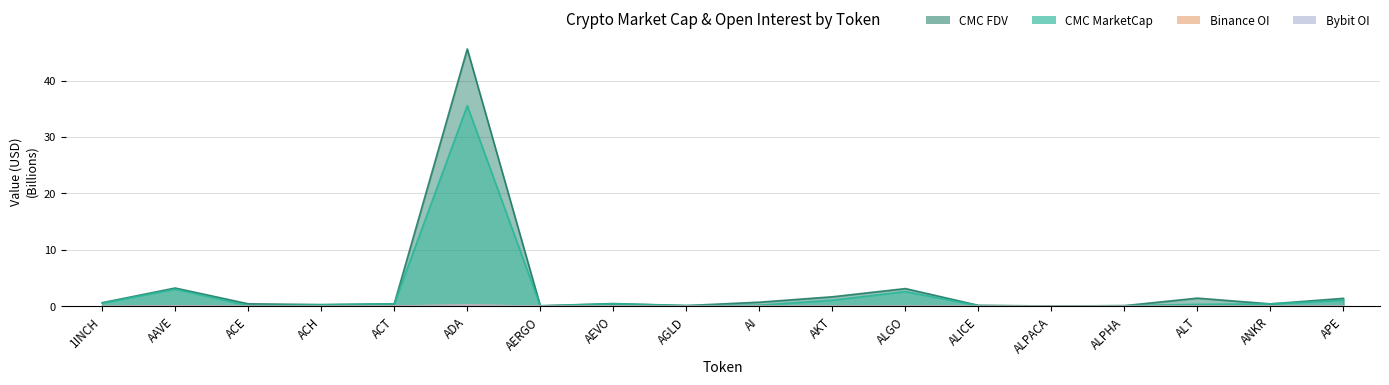

True or false: Bybit_OI has more than 1 interior local peaks.

True